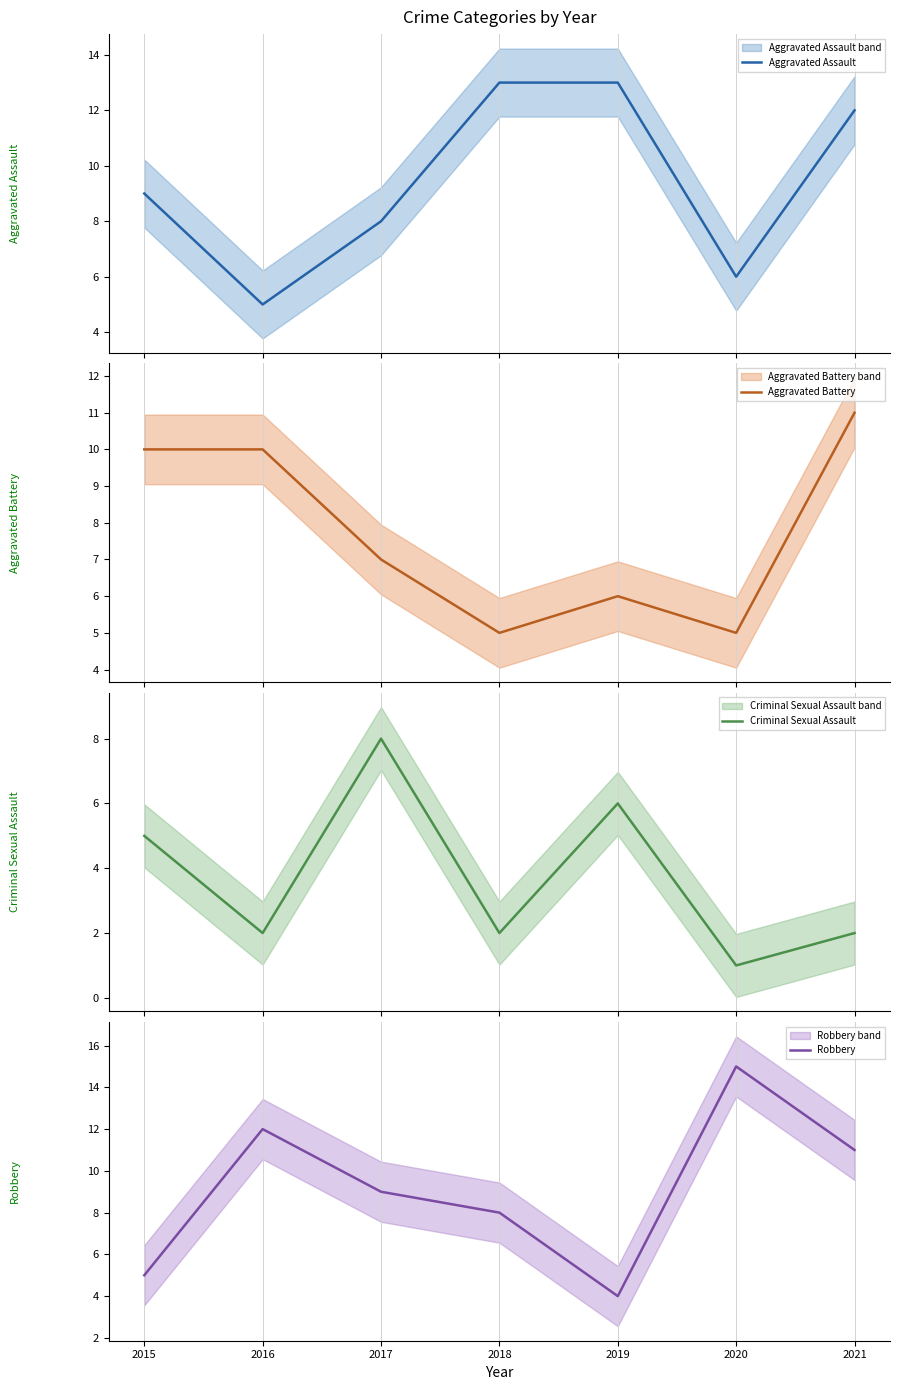

True or false: Criminal Sexual Assault and Robbery intersect in this chart.

True